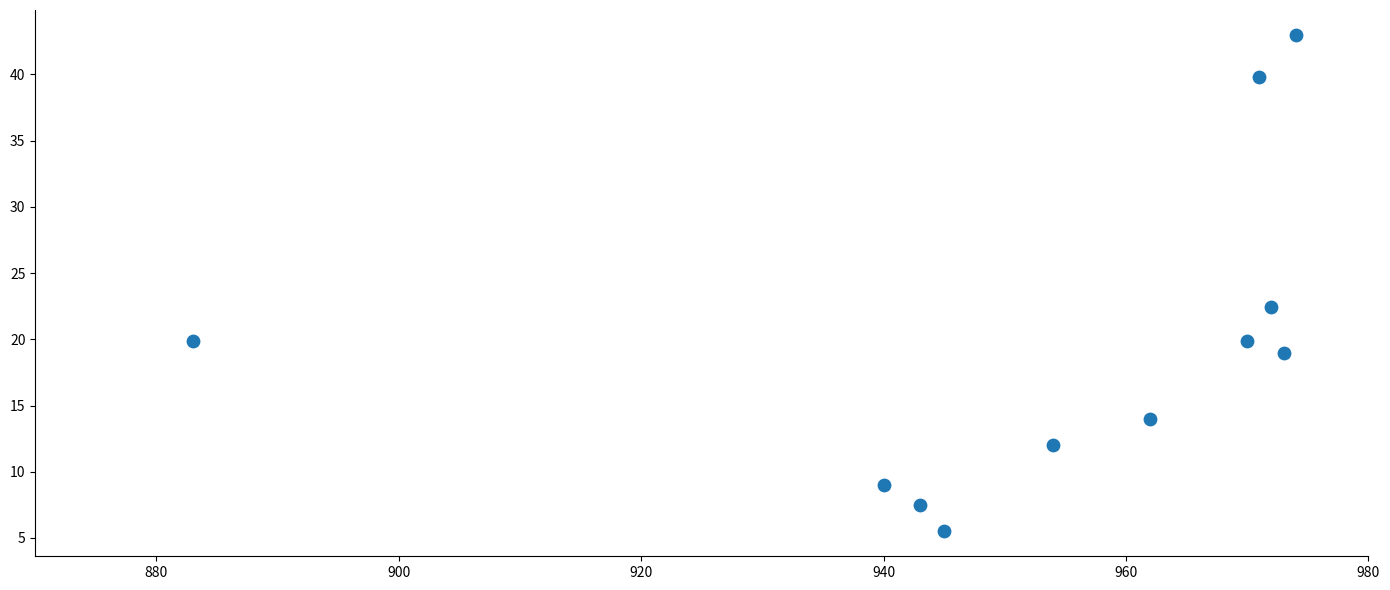

What is the average X value?

953.4